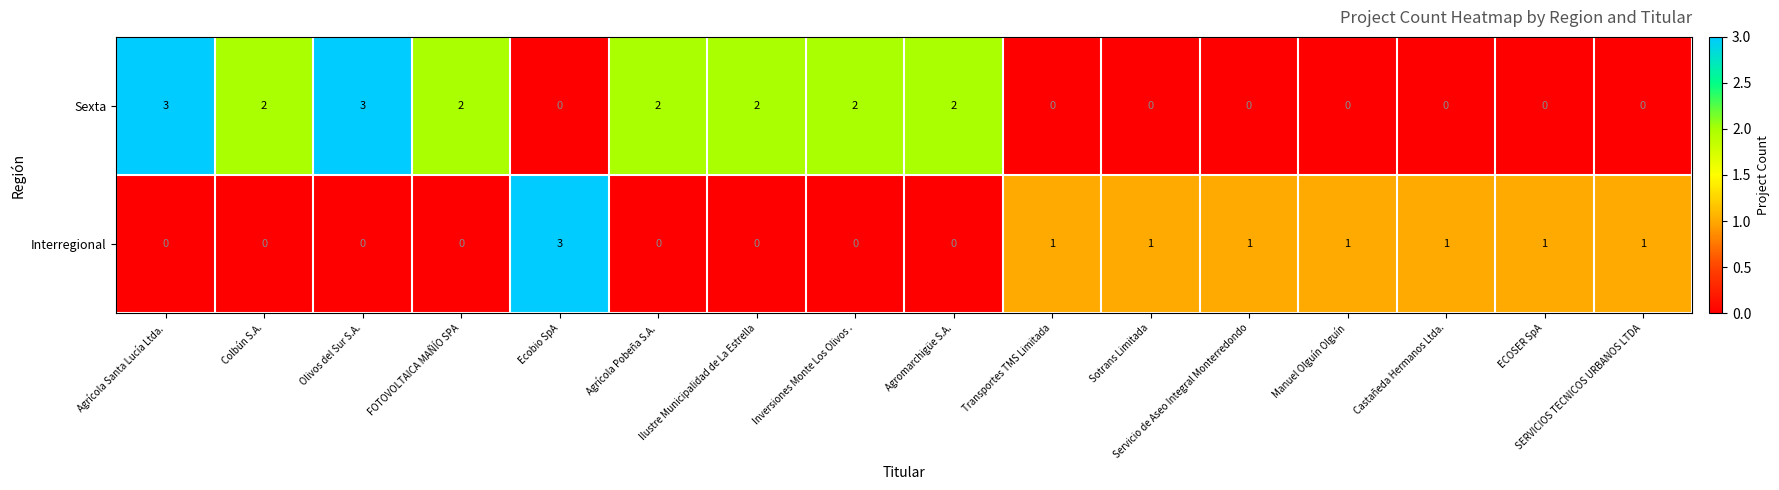

Count the Interregional values in the range 0 to 1.

15